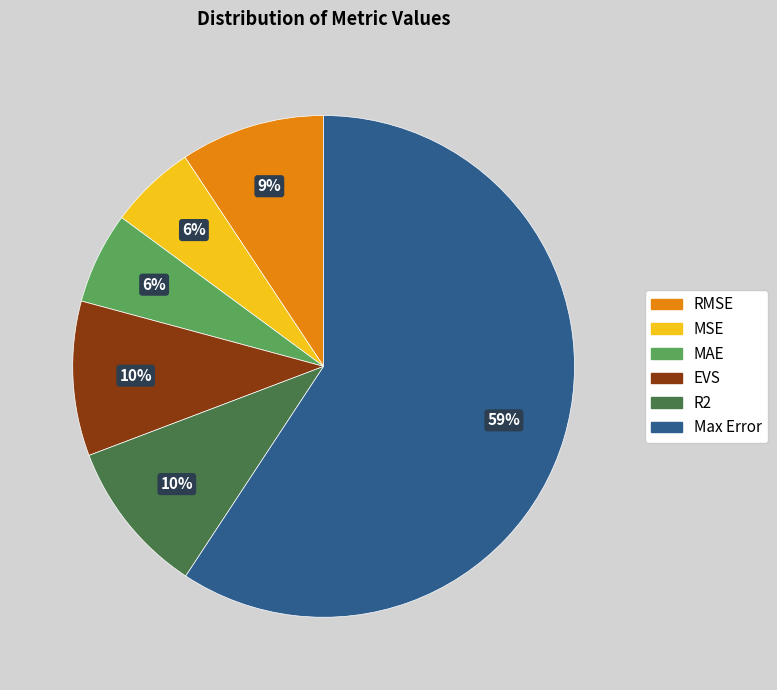

Do EVS and RMSE together represent more than half of the pie?

No